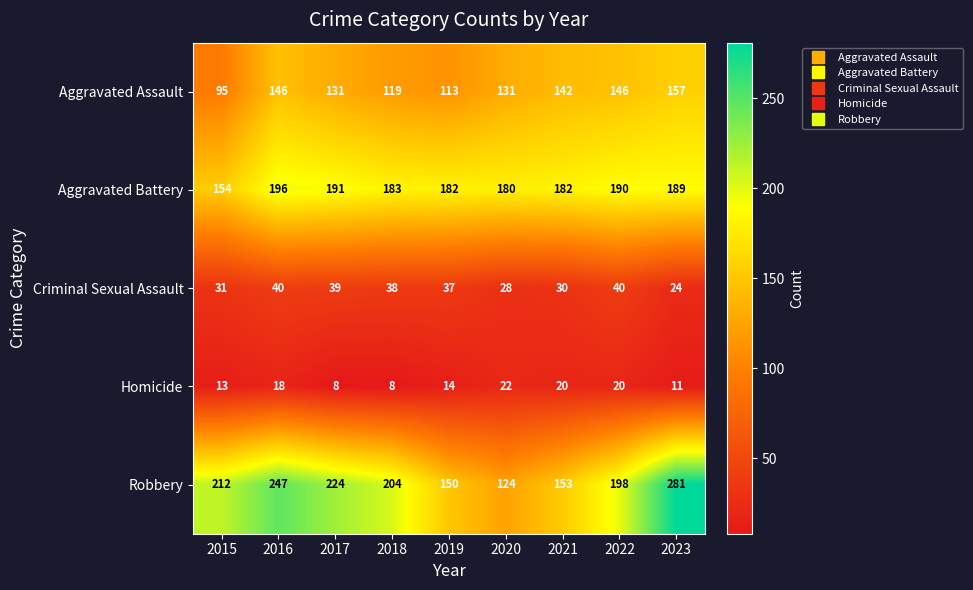

Is the value of Aggravated Assault at 2021 greater than the value of Aggravated Battery at 2019?

No